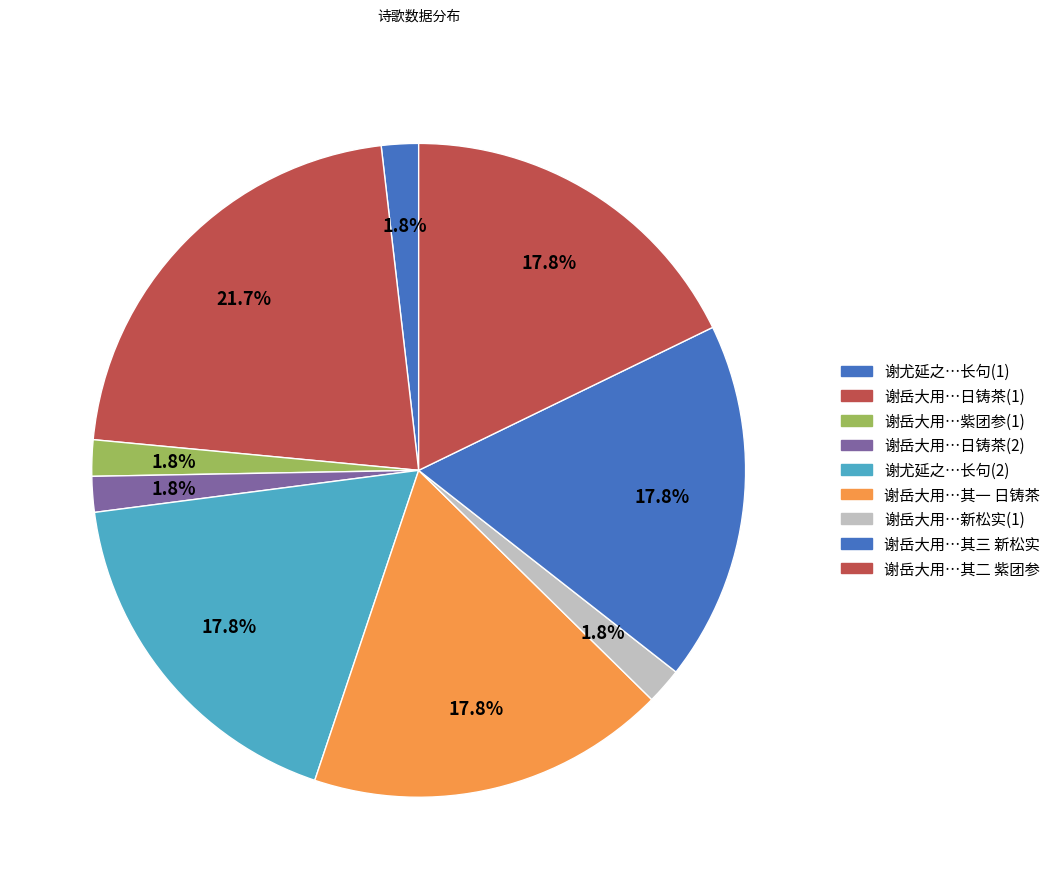

Count the number of slices in the pie.

9